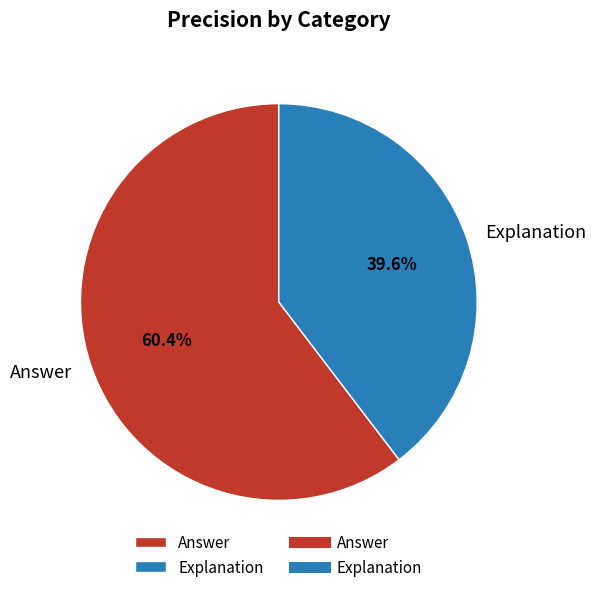

Which slice is the largest?

Answer